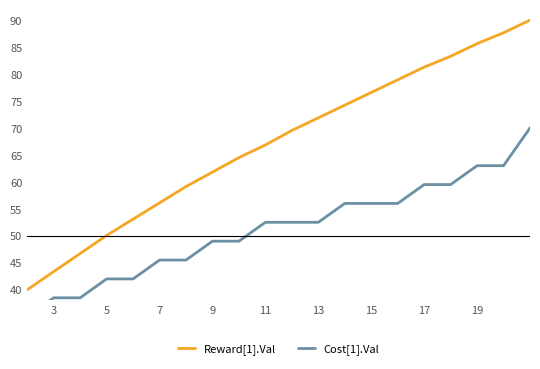

What is the average value of the Reward[1].Val series?

67.0